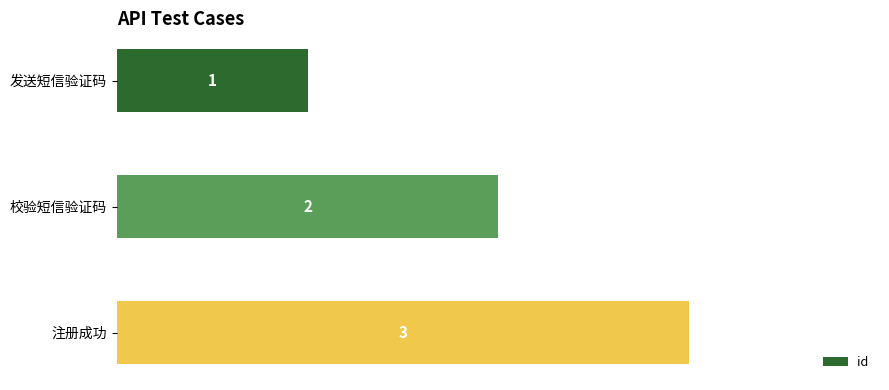

At which label is the value closest to 2?

校验短信验证码